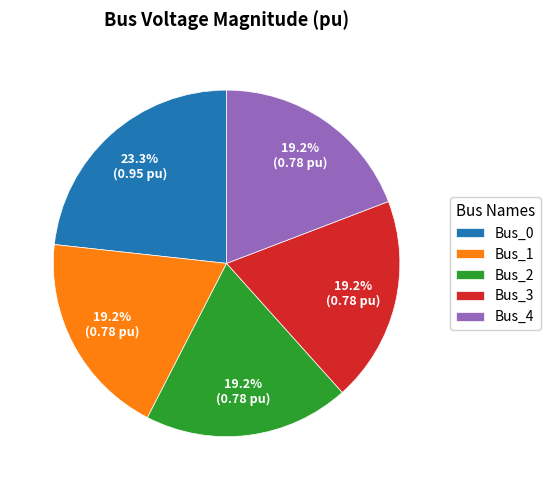

To the nearest percent, what is the difference between the Bus_0 and Bus_4 slice percentages?

4%